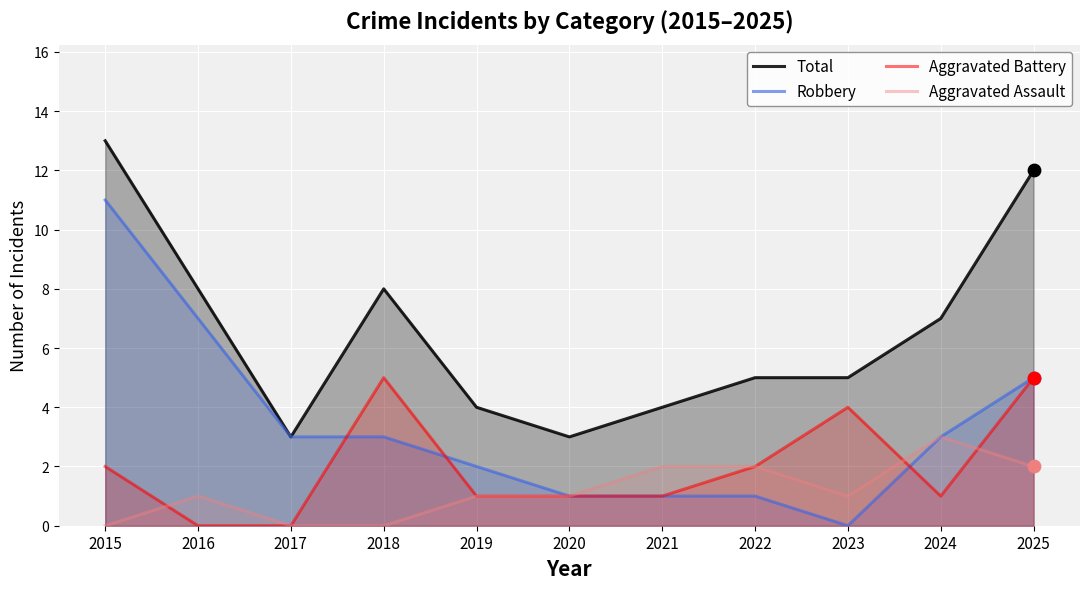

What are all the series names shown in the legend?

Total, Robbery, Aggravated Battery, Aggravated Assault